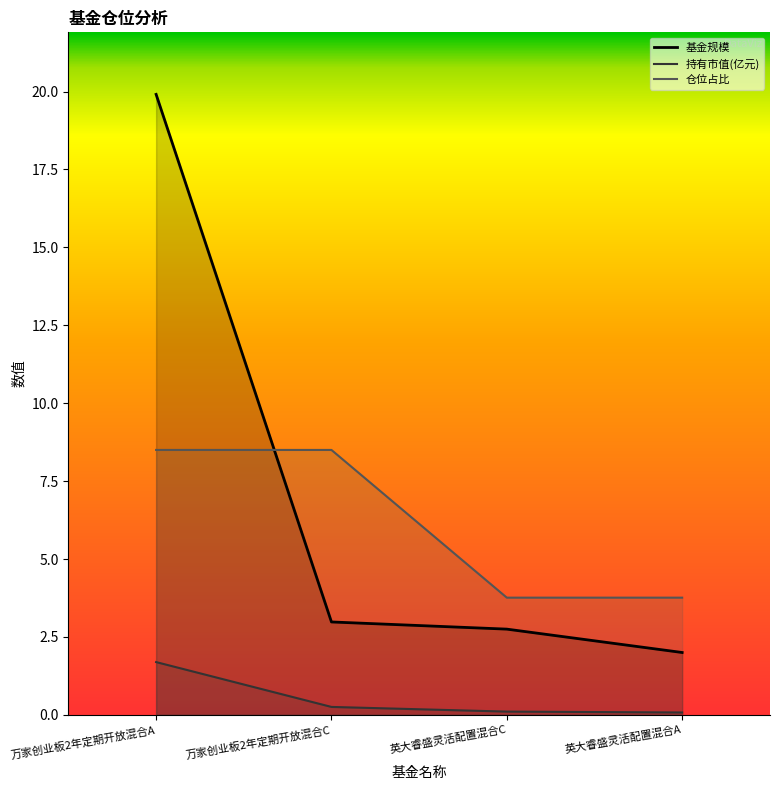

At how many categories does at least one series exceed 4?

2